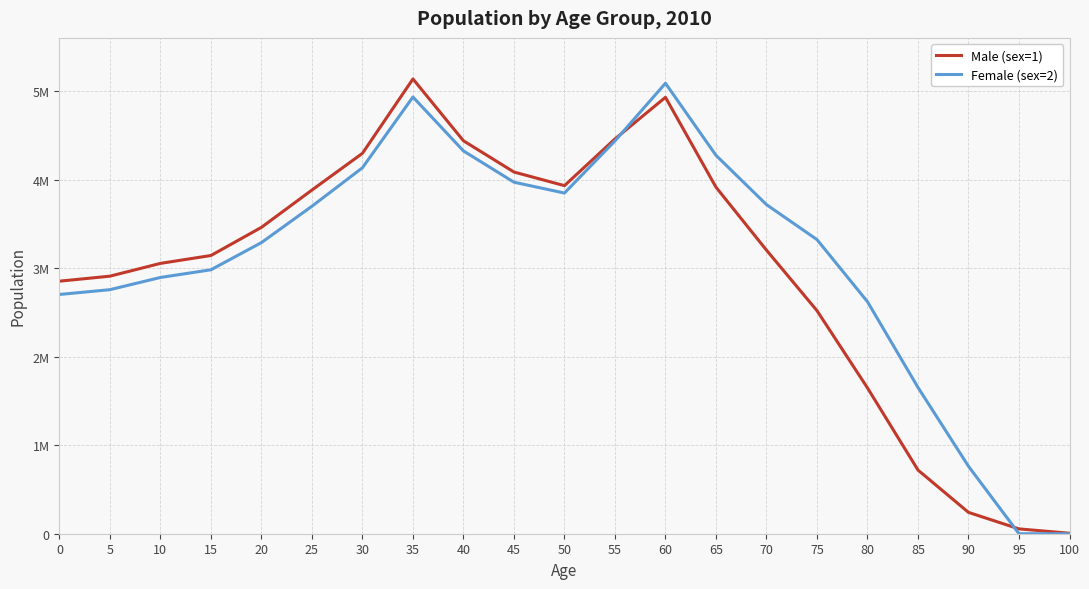

What is the difference between the Female (sex=2) values at 95 and 80?

2620319